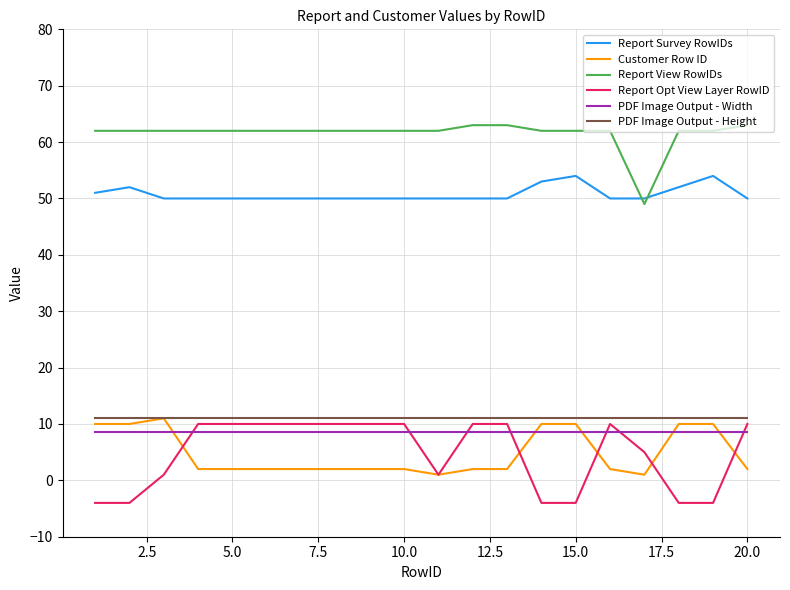

What is the highest value of the Report Survey RowIDs series?

54.0